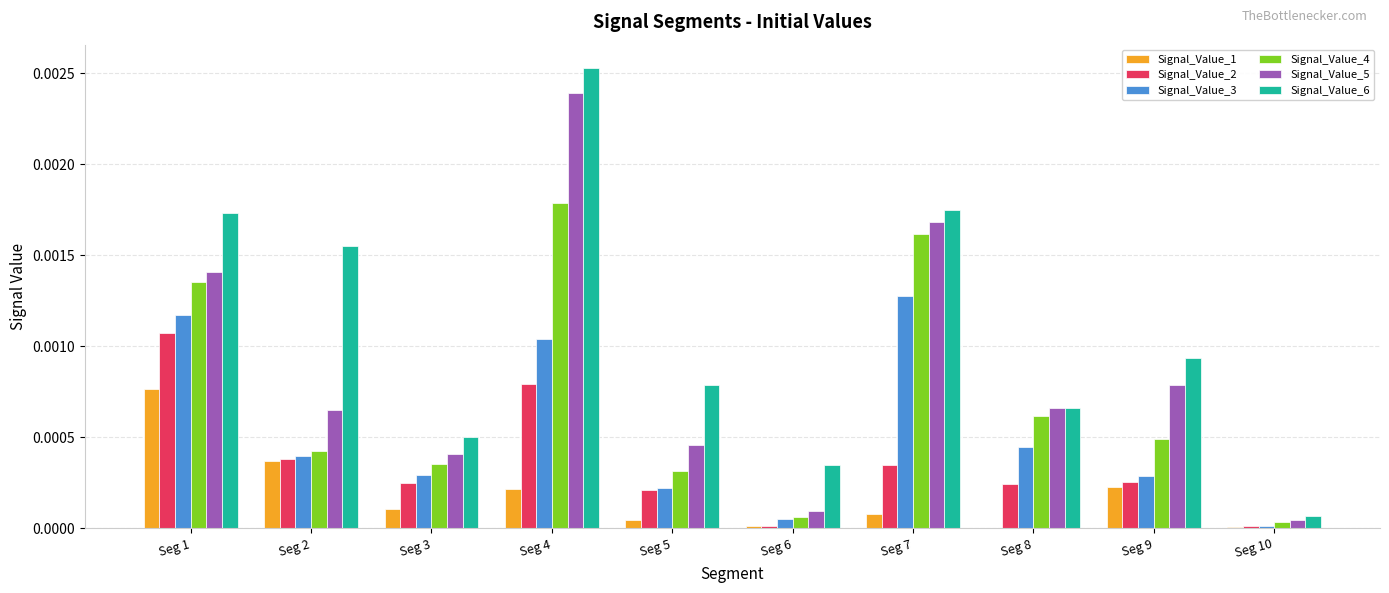

Is the value of Signal_Value_2 at Seg 9 greater than the value of Signal_Value_4 at Seg 6?

Yes